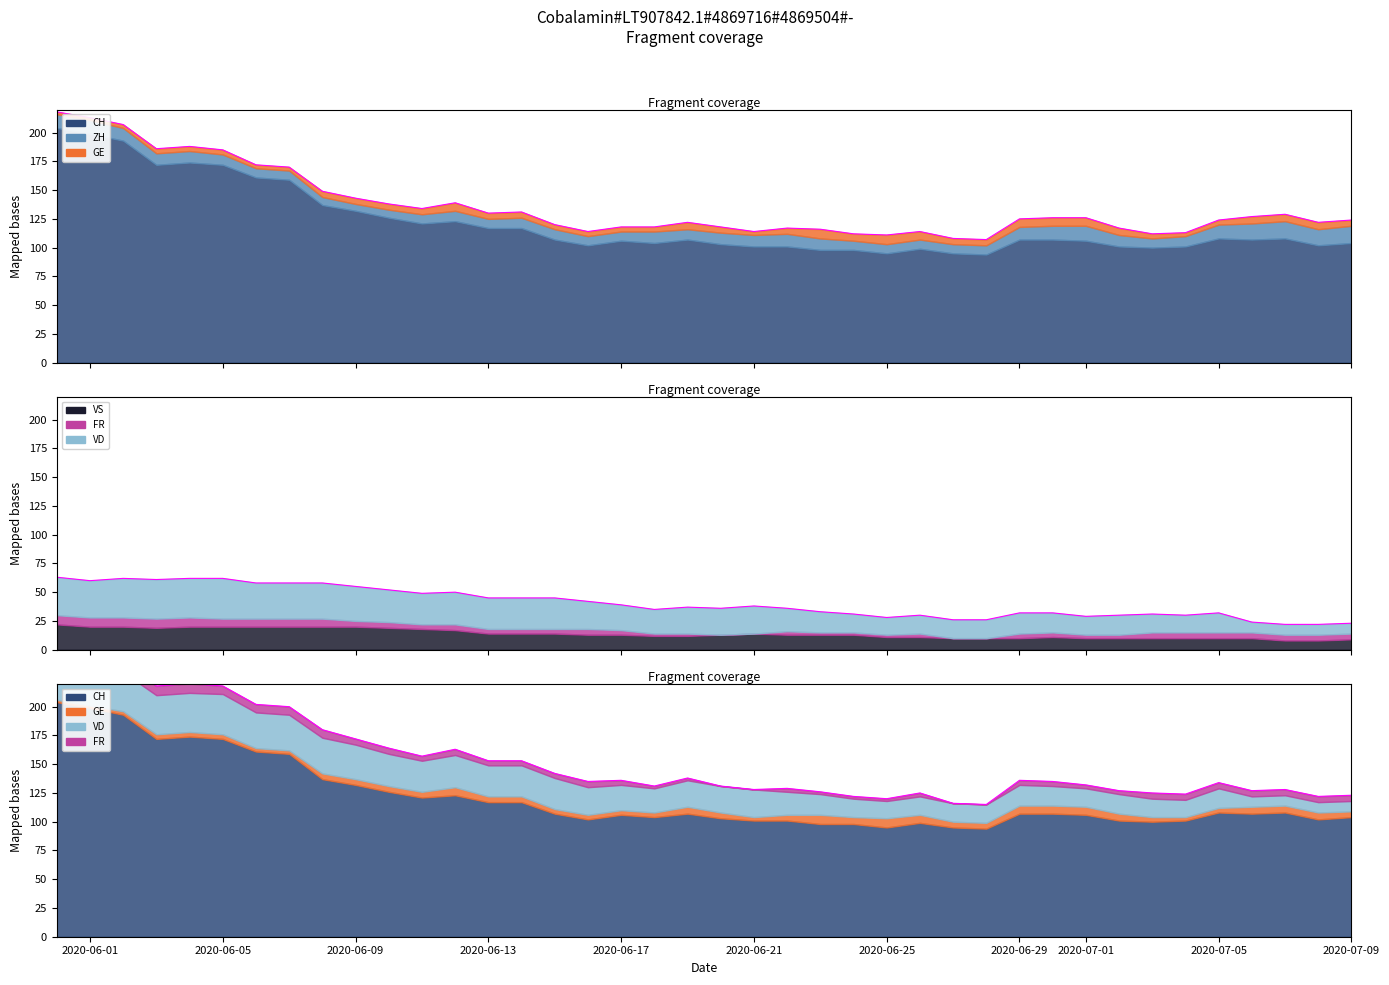

True or false: GE has a value of 4 at 21.

False